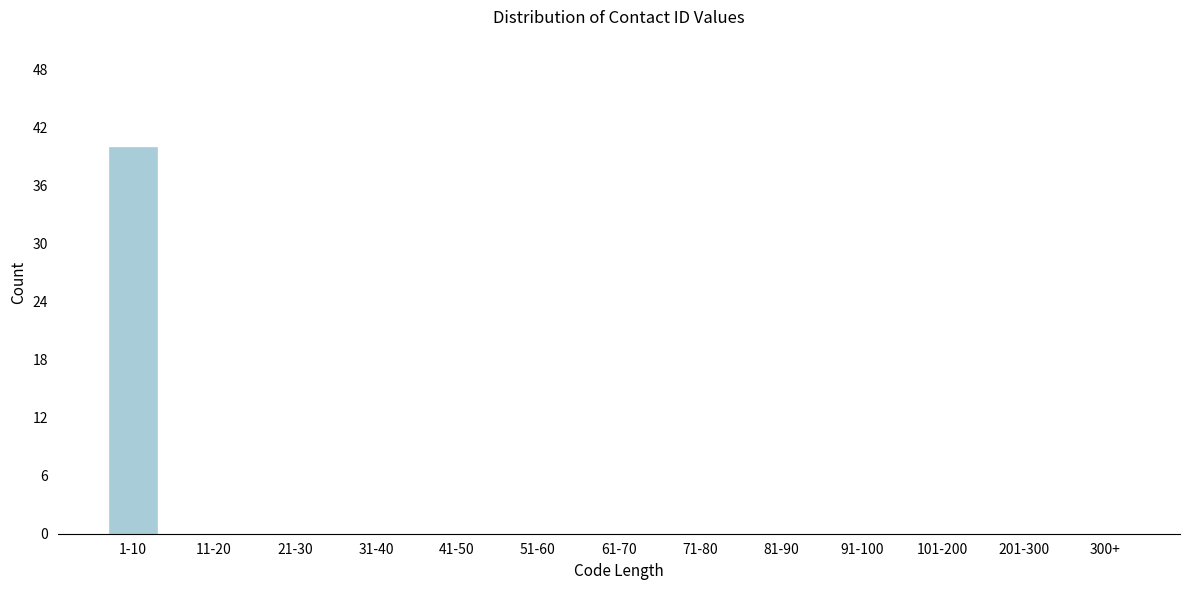

Reading left to right, list all the values displayed in this chart.

1-10=40	11-20=0	21-30=0	31-40=0	41-50=0	51-60=0	61-70=0	71-80=0	81-90=0	91-100=0	101-200=0	201-300=0	300+=0